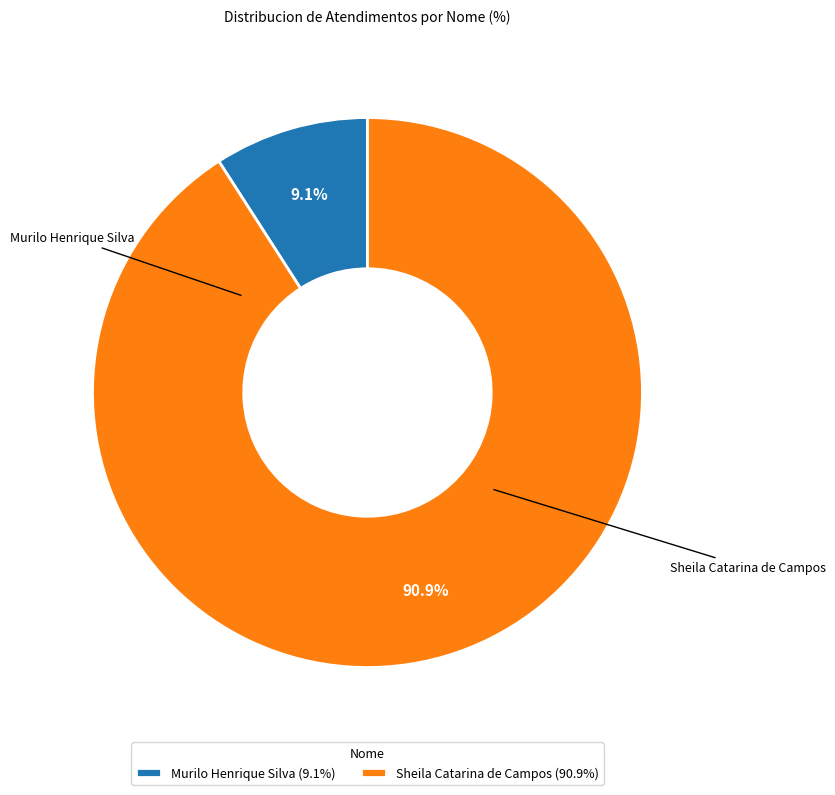

What is the smallest slice in the pie chart?

Murilo Henrique Silva